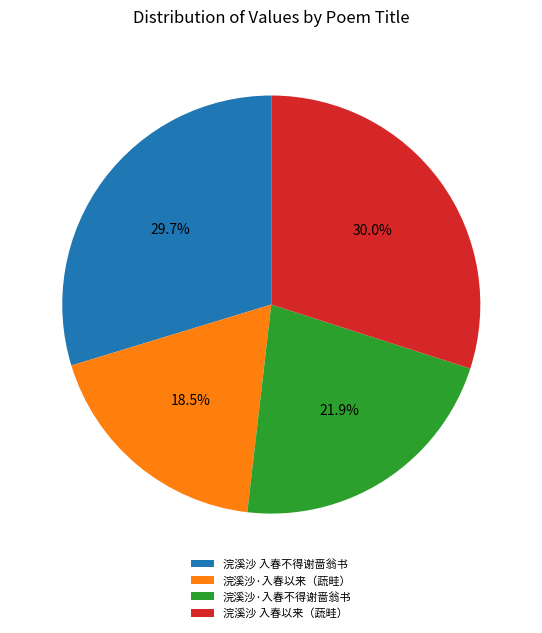

What is the total percentage of 浣溪沙 入春不得谢啬翁书 and 浣溪沙·入春以来（蔬畦）?

48.2%